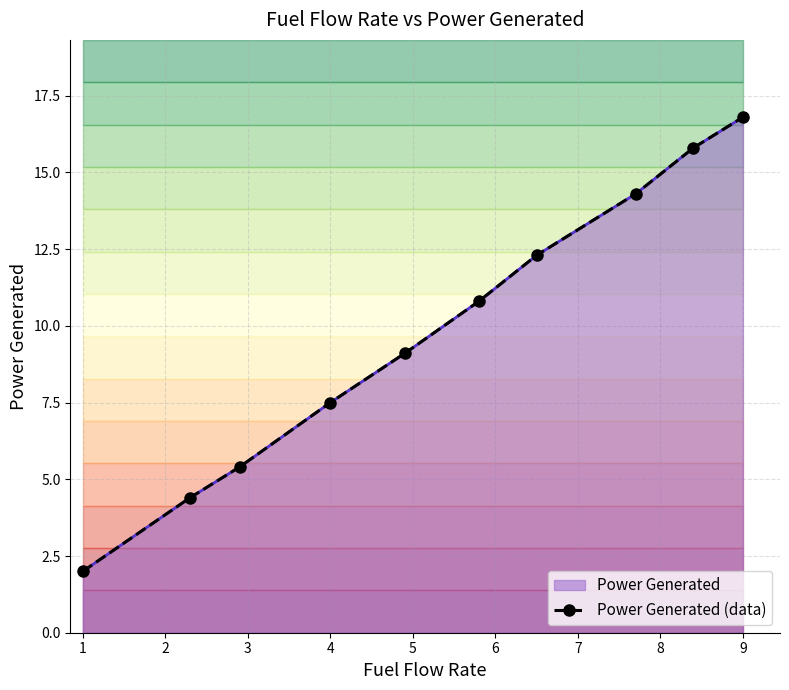

The value at 5 is 18.9. True or false?

False